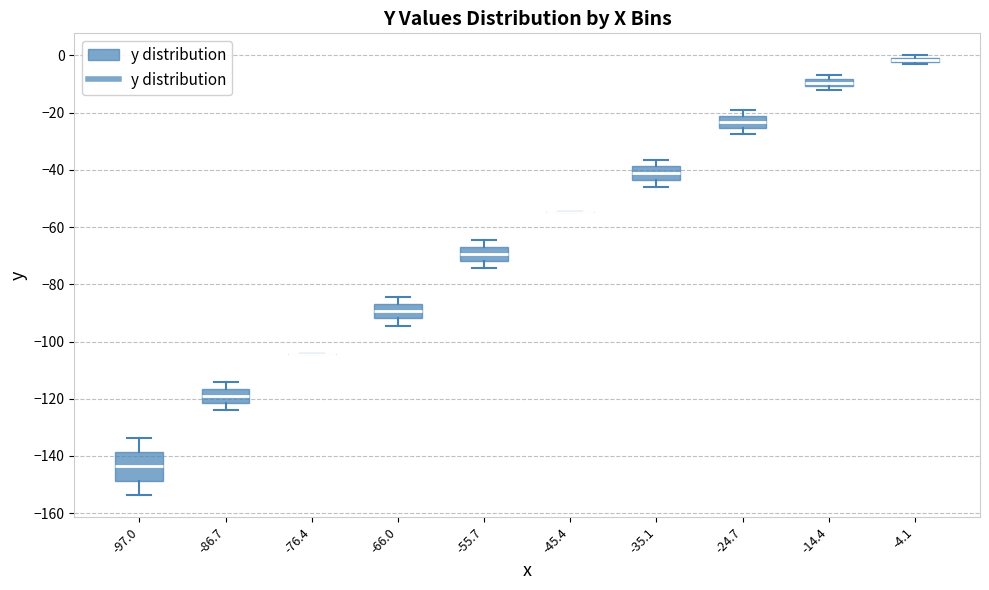

Where does the upper whisker of the box at x = -86.7 end on the y-axis? The values are not printed on the chart, so give them approximately, as read against the axis.

-114